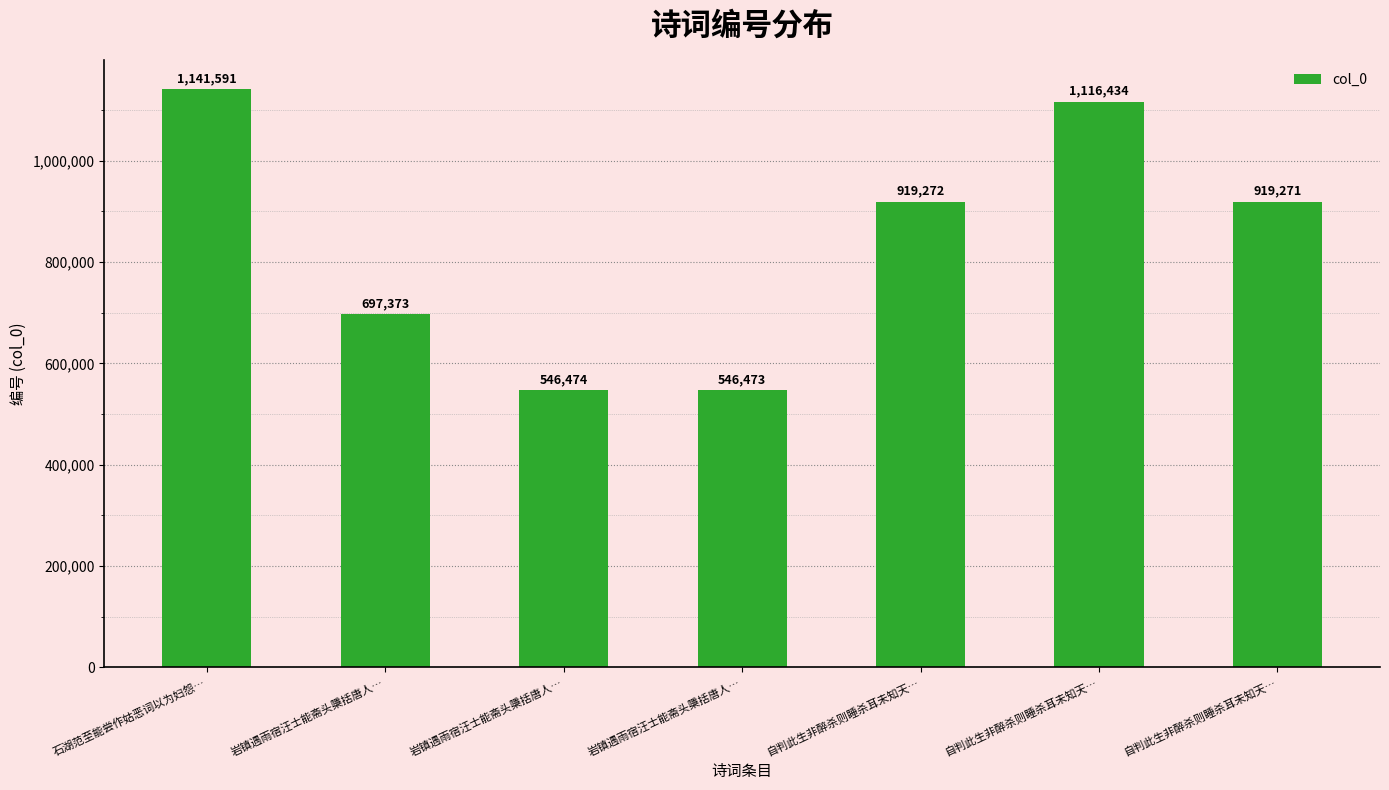

What is the change in value from 岩镇遇雨宿汪士能斋头檃括唐人… to 自判此生非醉杀则睡杀耳未知天…?

+372798